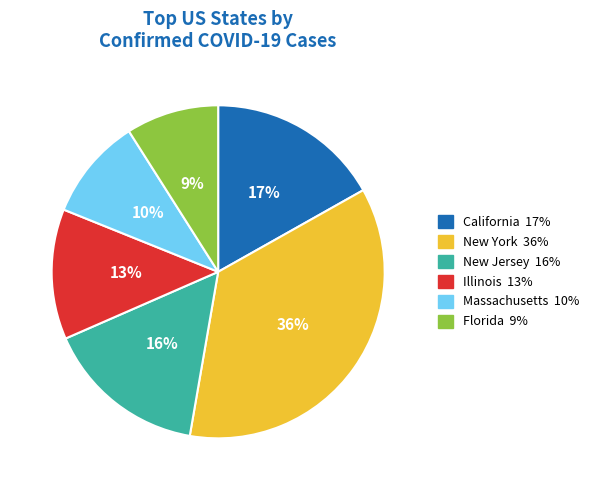

What is the largest slice in the pie chart?

New York